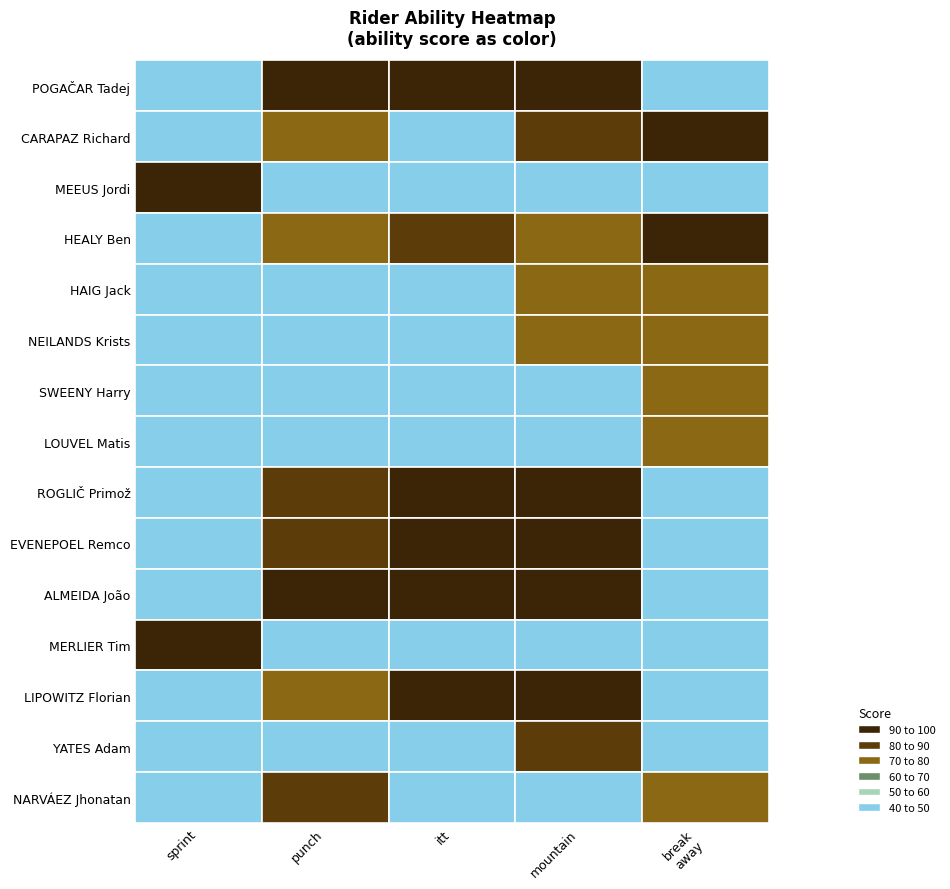

Reading right to left, extract all data points from this chart.

POGAČAR Tadej: 40	98	95	95	40
CARAPAZ Richard: 90	80	40	70	40
MEEUS Jordi: 40	40	40	40	90
HEALY Ben: 90	70	80	70	40
HAIG Jack: 70	70	40	40	40
NEILANDS Krists: 70	70	40	40	40
SWEENY Harry: 70	40	40	40	40
LOUVEL Matis: 70	40	40	40	40
ROGLIČ Primož: 40	90	95	80	40
EVENEPOEL Remco: 40	90	98	80	40
ALMEIDA João: 40	90	90	90	40
MERLIER Tim: 40	40	40	40	98
LIPOWITZ Florian: 40	90	90	70	40
YATES Adam: 40	80	40	40	40
NARVÁEZ Jhonatan: 70	40	40	80	40